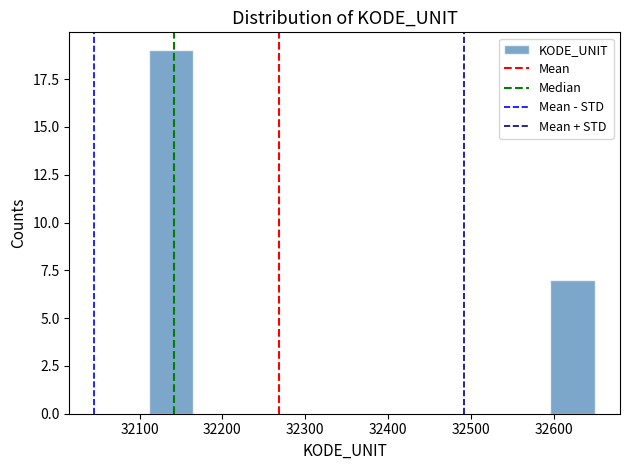

Reading left to right, list every bar in this chart as the range it spans on the x-axis followed by its height. Neither the bar edges nor the heights are printed on the chart, so give them approximately, as read against the axes.

32110 to 32160: 19
32160 to 32220: 0
32220 to 32270: 0
32270 to 32330: 0
32330 to 32380: 0
32380 to 32430: 0
32430 to 32490: 0
32490 to 32540: 0
32540 to 32600: 0
32600 to 32650: 7